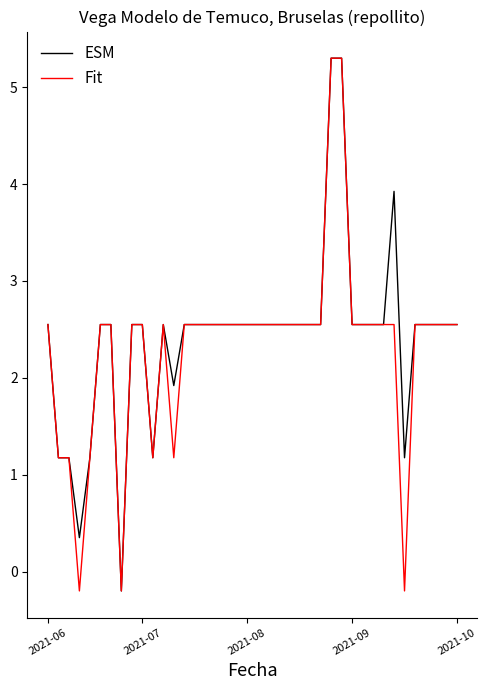

What is the maximum value shown in the chart?

5.3